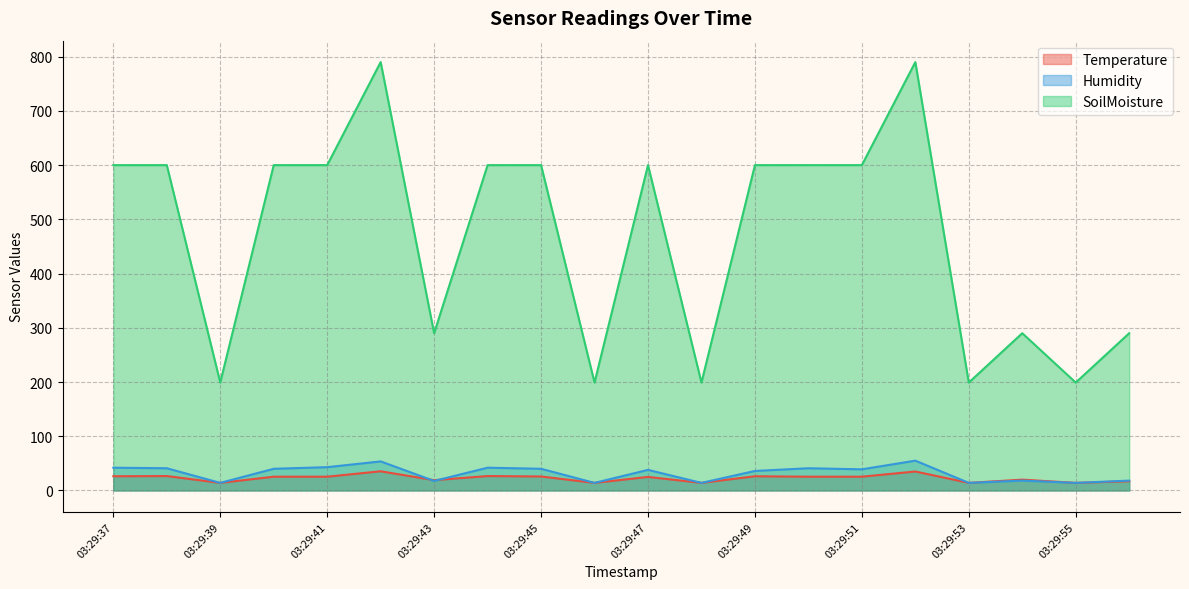

Which has a higher value, 03:29:46 or 03:29:54?

03:29:54